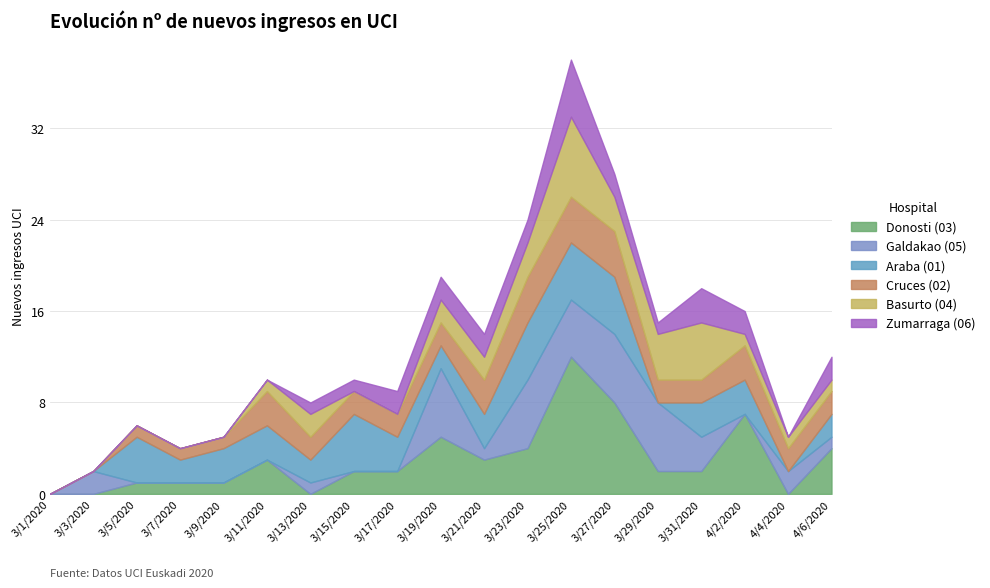

What is the approximate value of Donosti (03) at 3/21/2020, to the nearest 5?

5